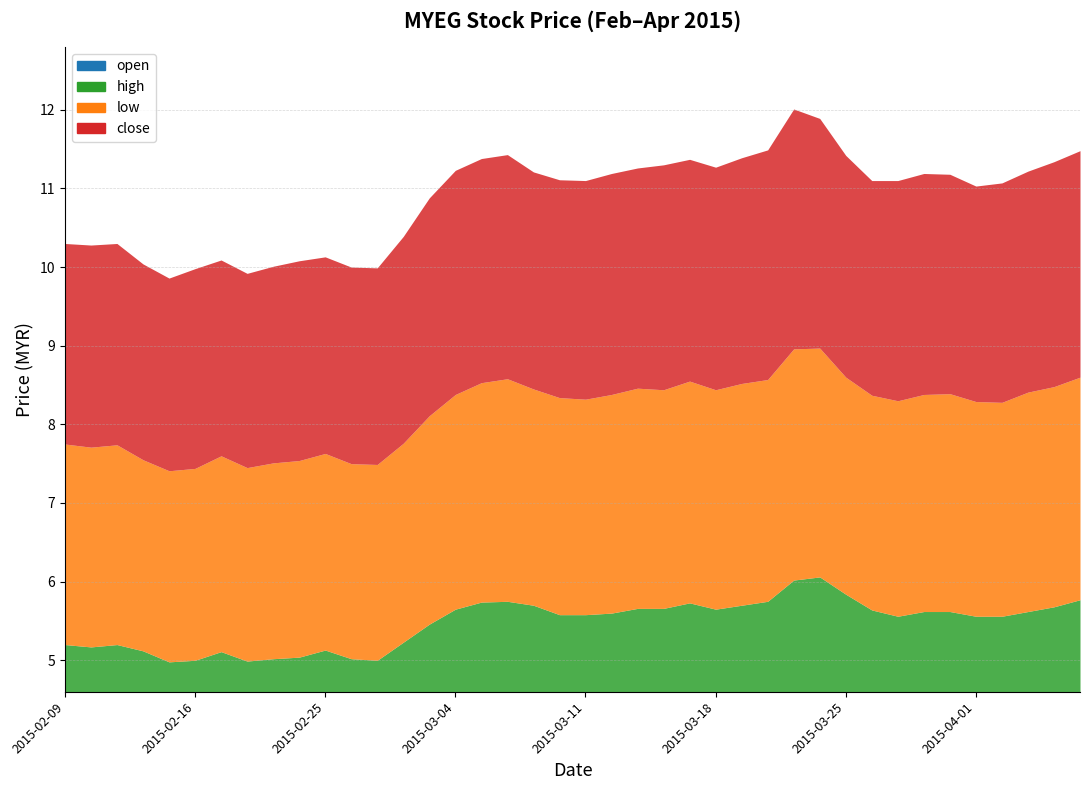

What position from the left is 2015-03-09?

19